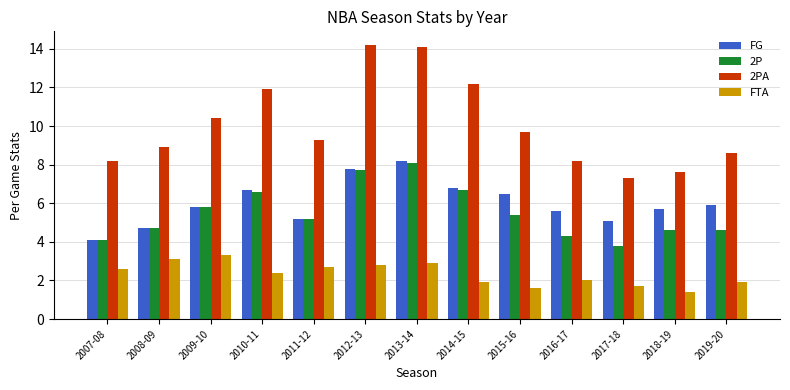

What is the minimum value for FG?

4.1